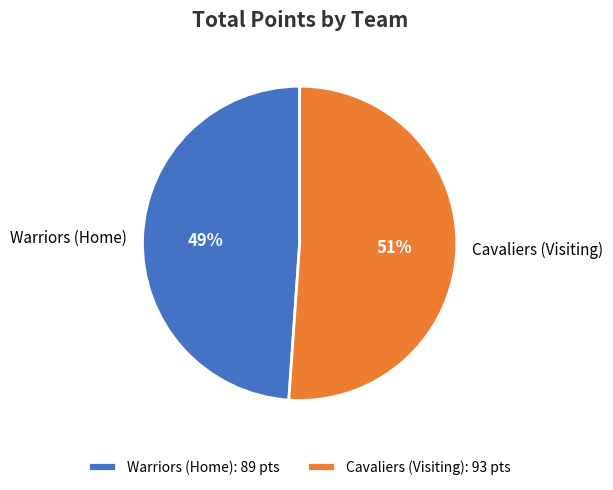

What is the smallest slice in the pie chart?

Warriors (Home)